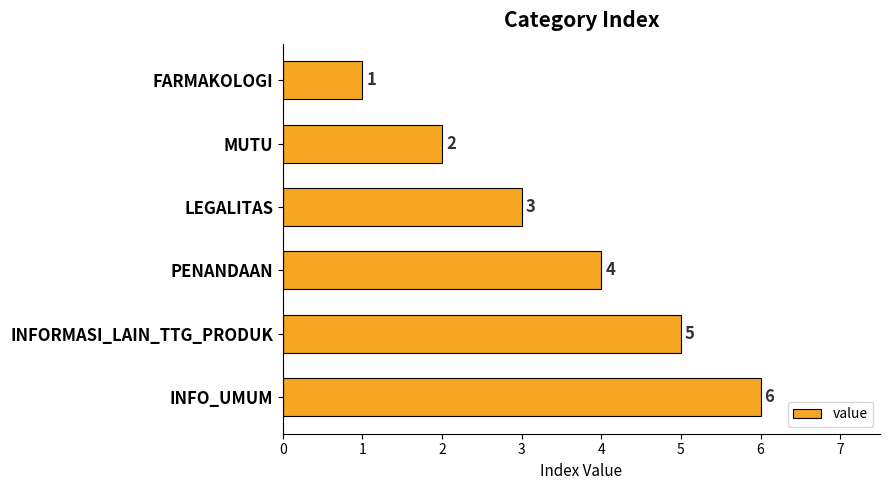

How many categories are shown in the chart?

6